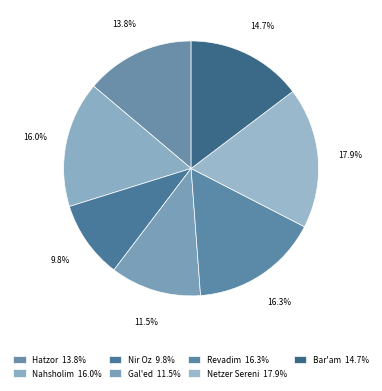

Rank the categories by value from highest to lowest.

Netzer Sereni, Revadim, Nahsholim, Bar'am, Hatzor, Gal'ed, Nir Oz